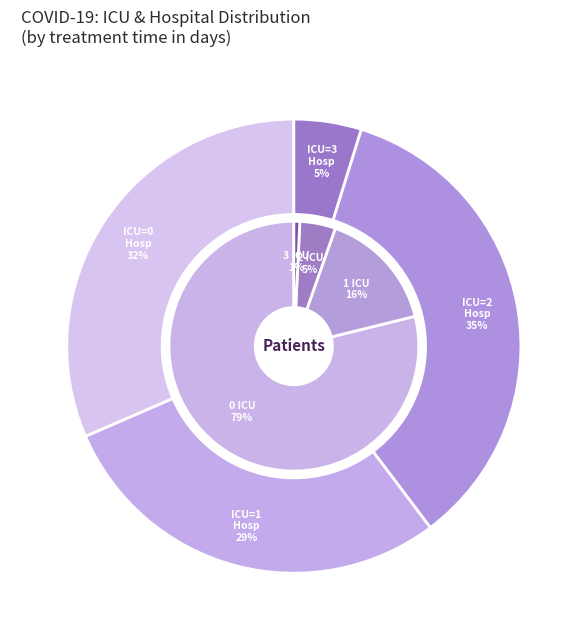

What is the spread (max minus min) of values at 5?

12